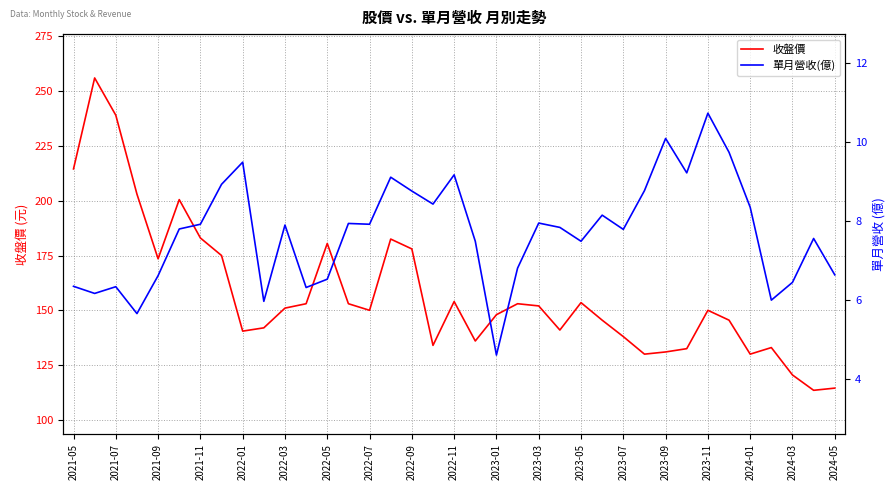

What value does the 單月營收(億) series have at 23?

7.8